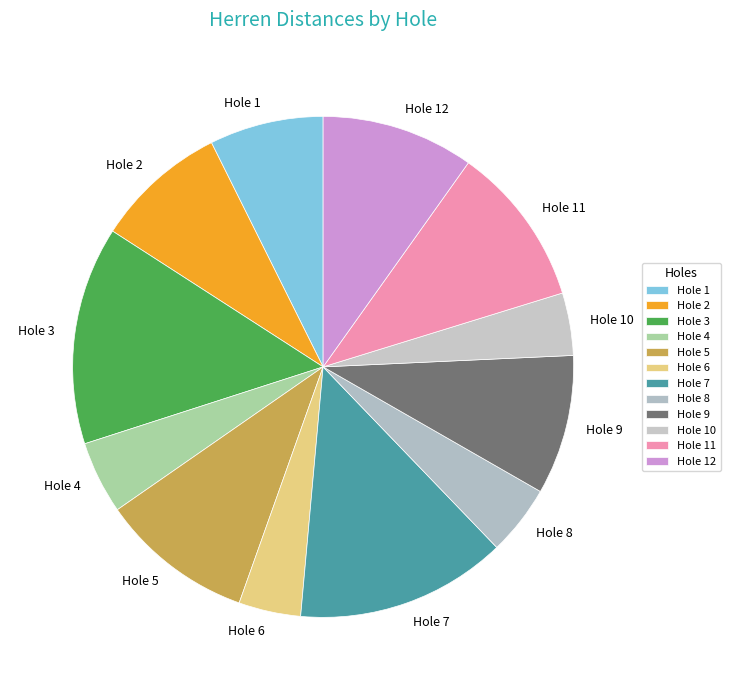

Is the sum of Hole 6 and Hole 1 greater than half?

No